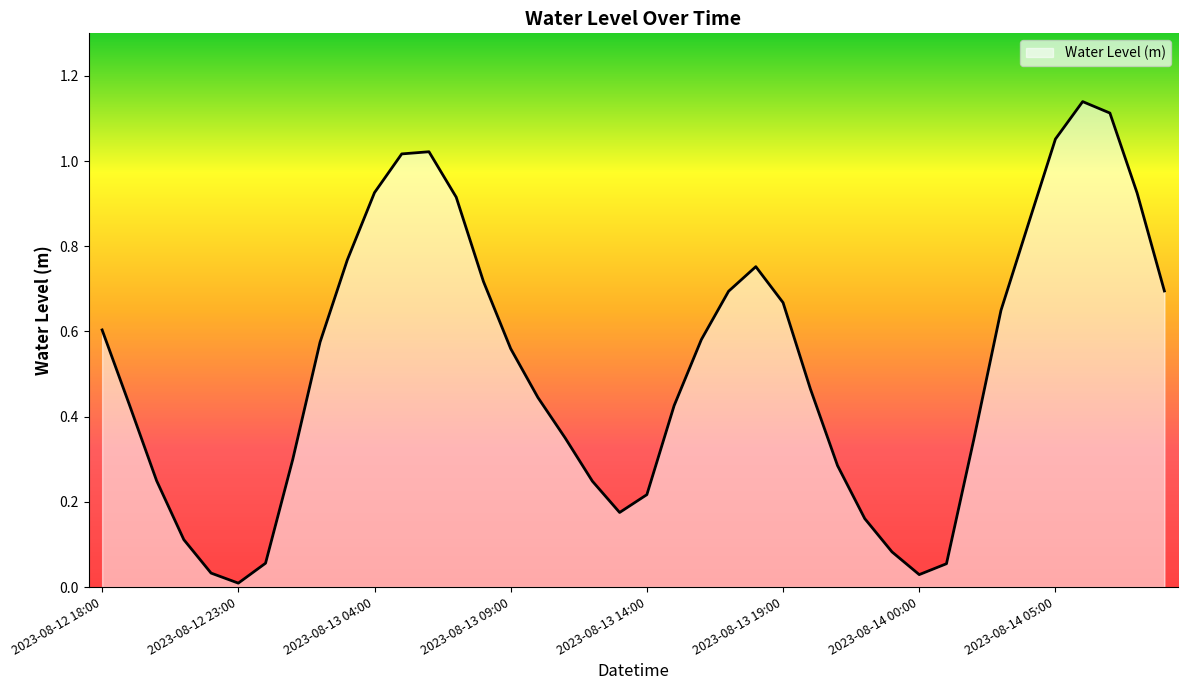

How many lines are shown in the chart?

1